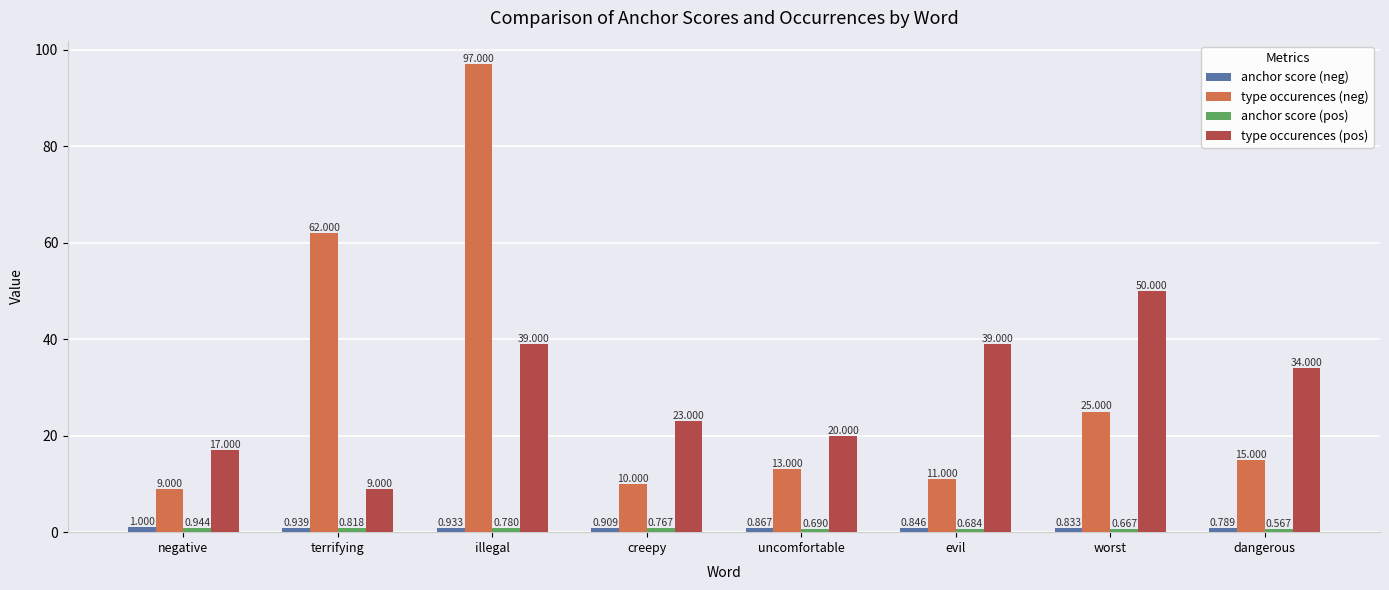

What is the difference between the highest and lowest values at worst?

49.3